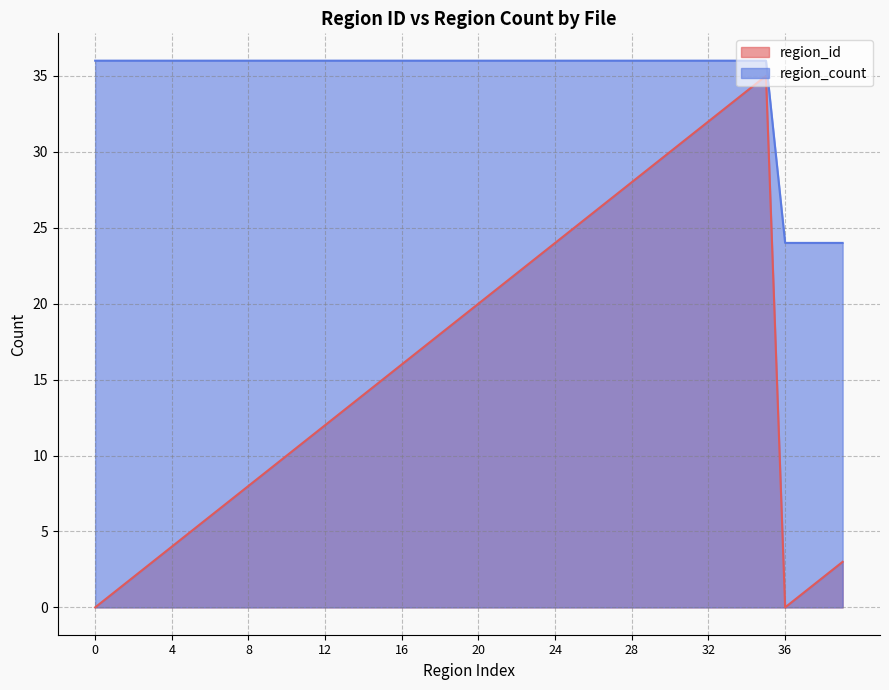

At how many categories does at least one series exceed 15?

40